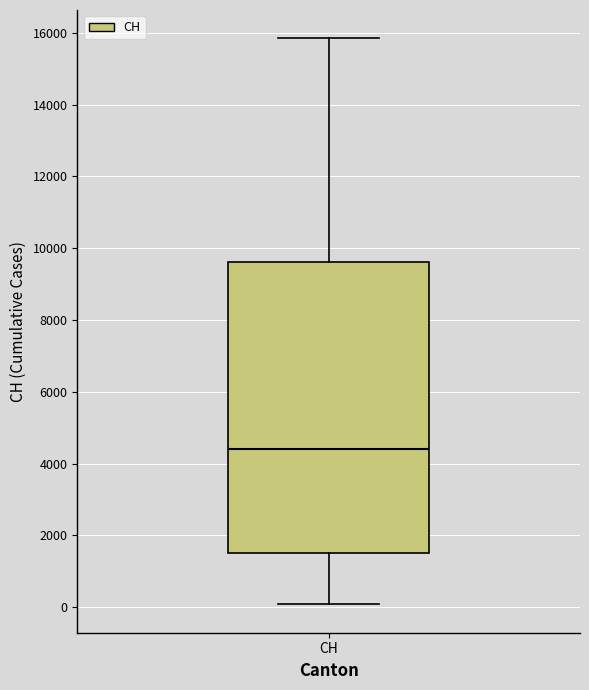

Where does the lower whisker of the box for CH end on the y-axis? The values are not printed on the chart, so give them approximately, as read against the axis.

0